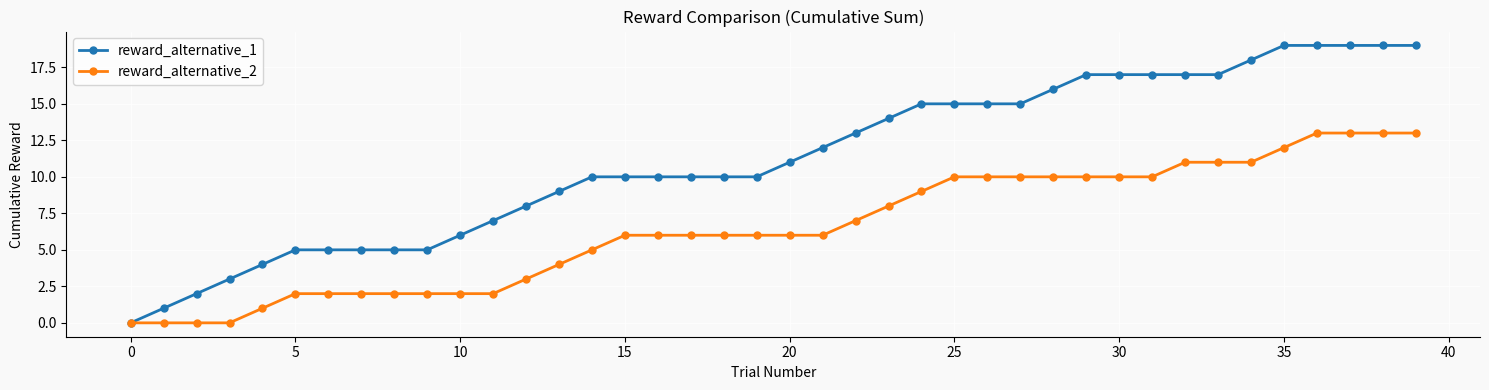

Rank the series by their average value, from highest to lowest.

reward_alternative_1, reward_alternative_2